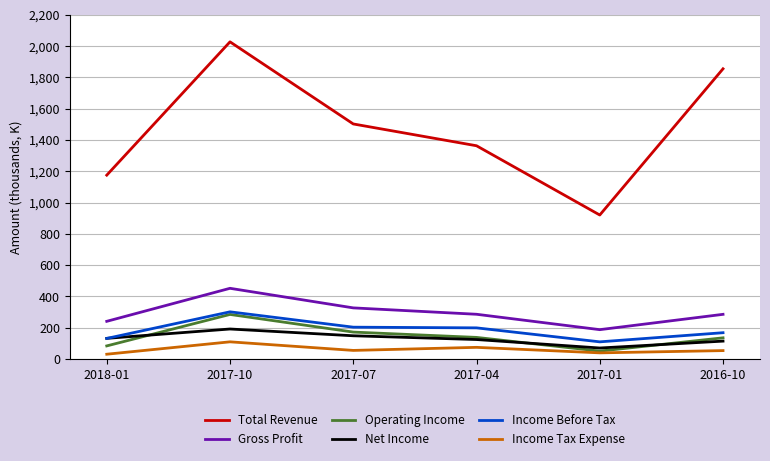

Where is the first local minimum for Operating Income?

2017-01